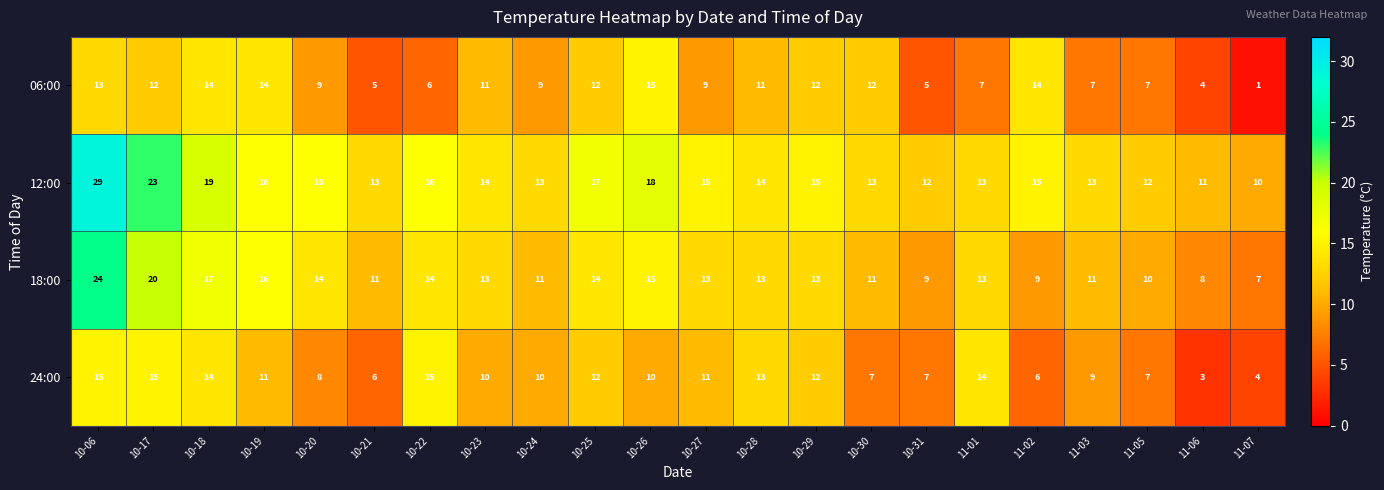

What is the difference between the second highest and second lowest values in the 18:00 series?

12